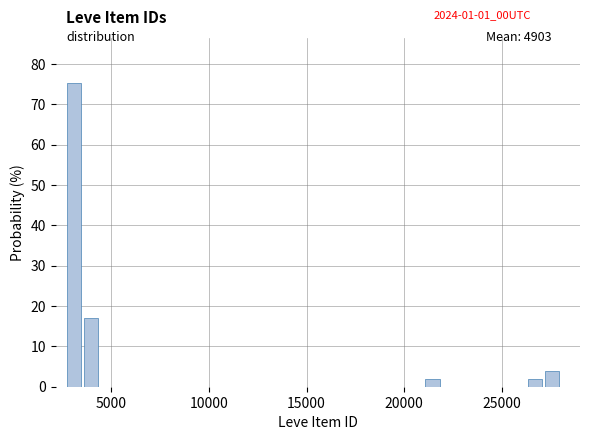

Read against the x-axis, roughly where is the centre of the tallest bar?

3000